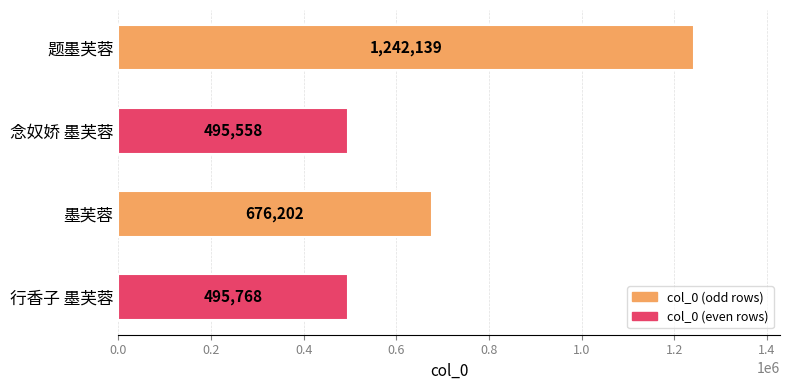

Reading top to bottom, what are all the values shown in this chart?

1242139	495558	676202	495768